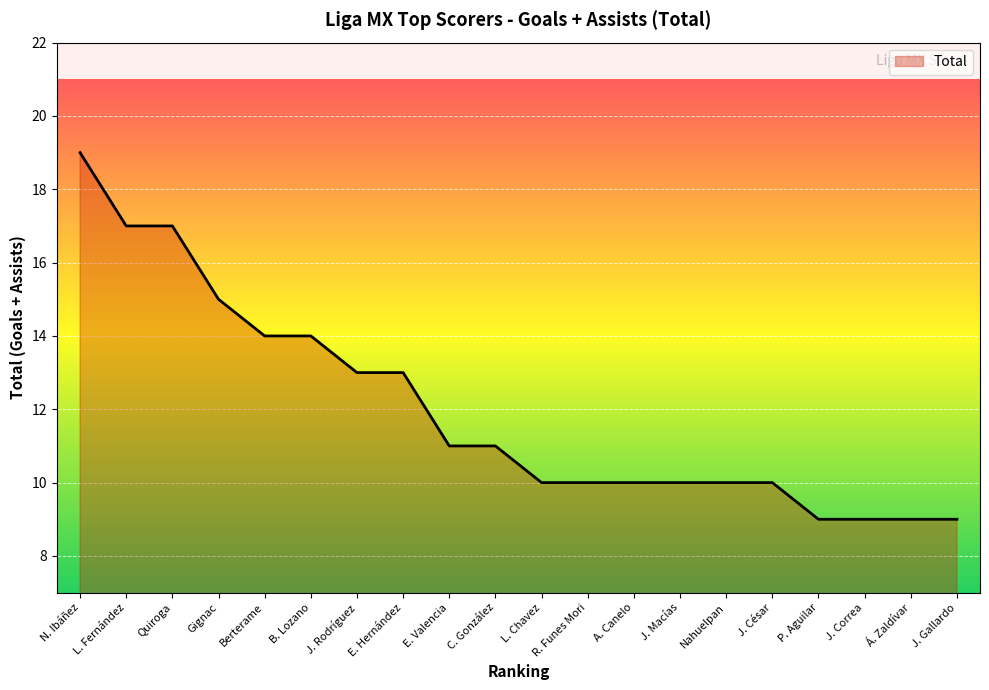

What is the difference between the maximum and minimum values?

10